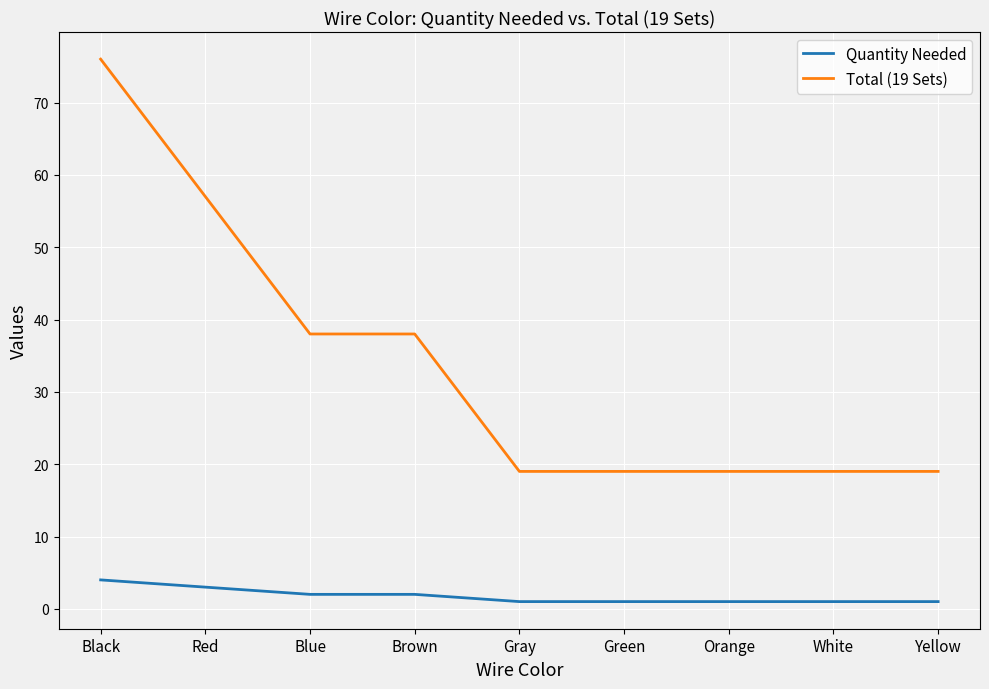

Which series has the widest spread of values?

Total (19 Sets)